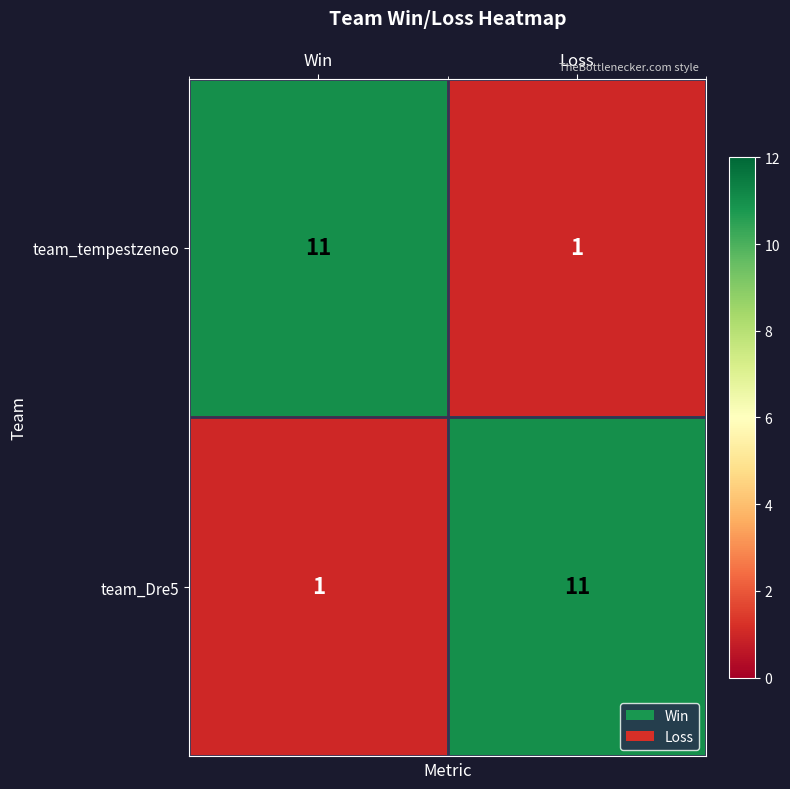

Reading left to right, list all the values displayed in this chart.

team_tempestzeneo: Win=11	Loss=1
team_Dre5: Win=1	Loss=11